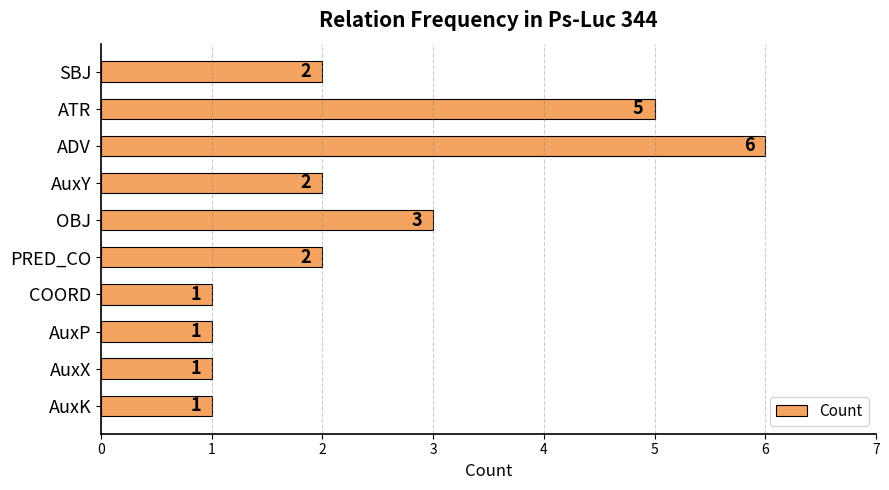

Count the number of categories in the chart.

10